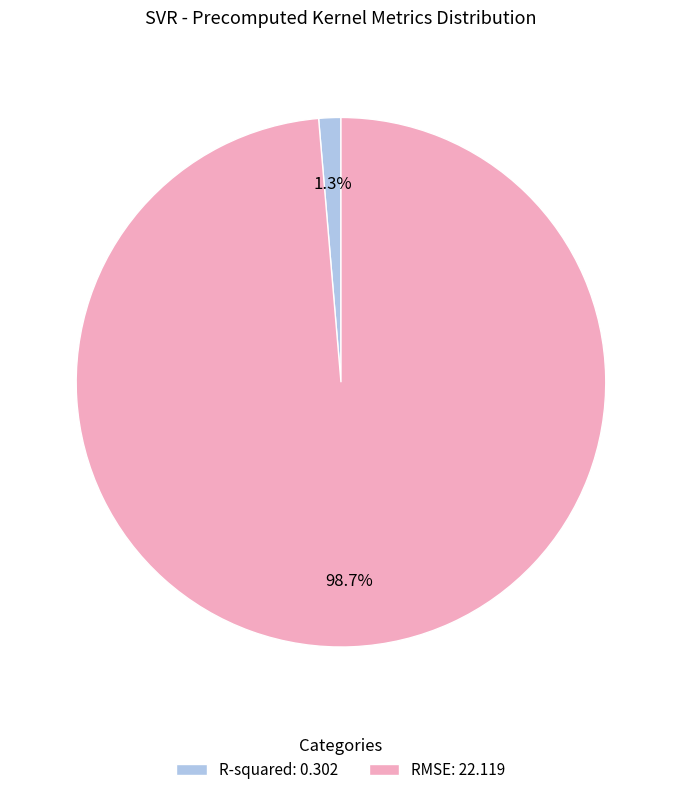

Which slice is the smallest?

R-squared